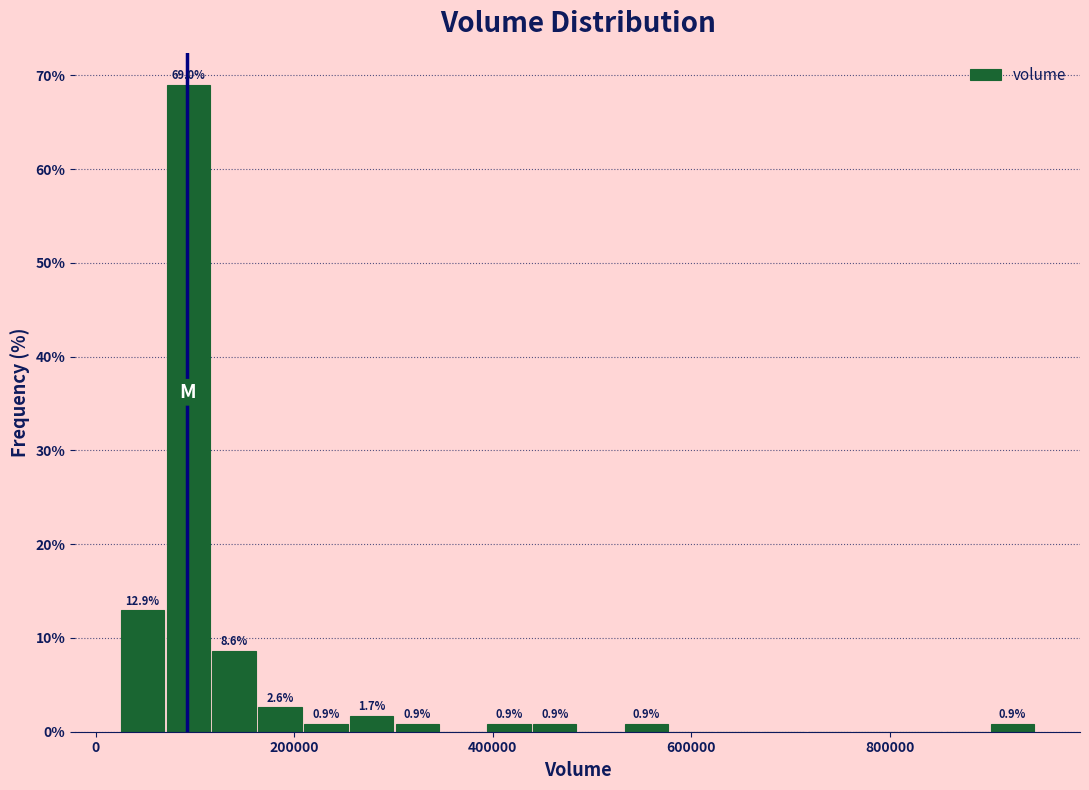

Read against the x-axis, roughly where is the centre of the tallest bar?

100000